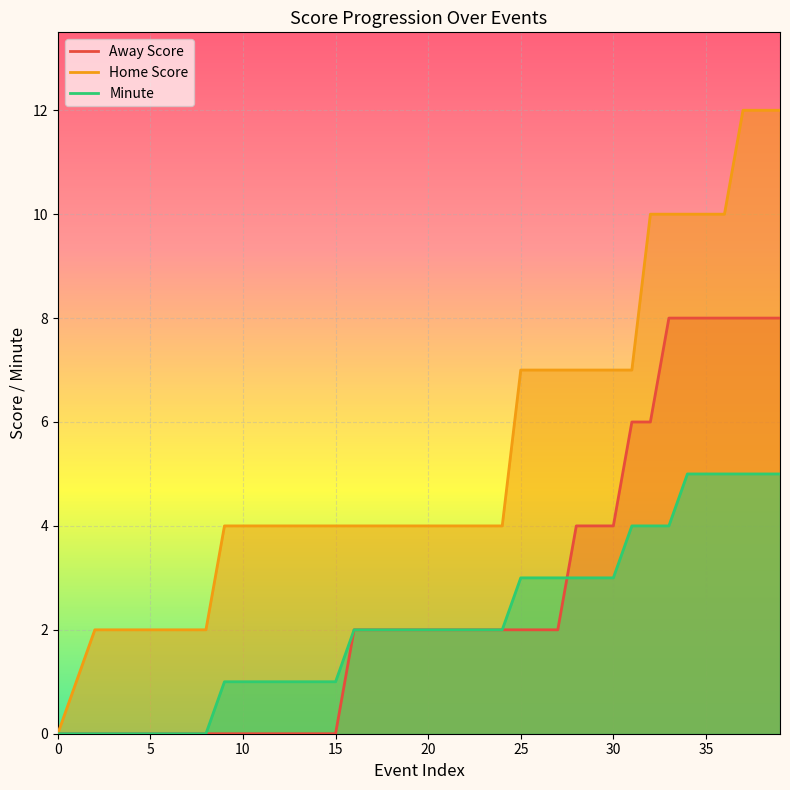

How many series are shown in this chart?

3